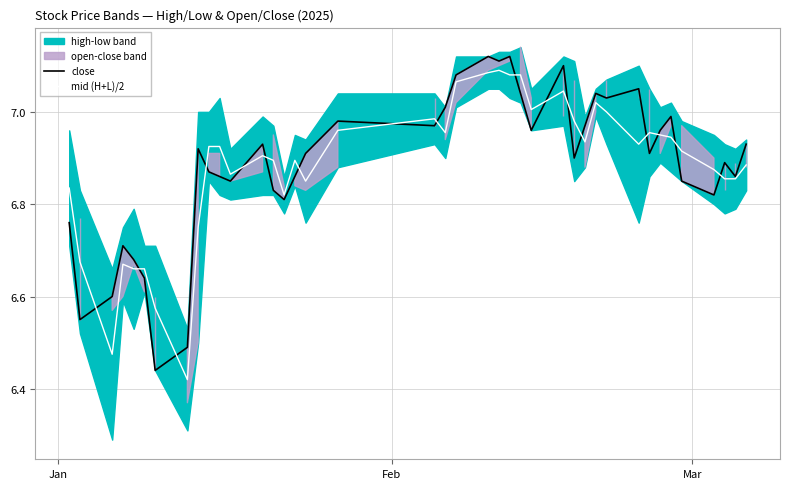

How many intersections are there between mid (H+L)/2 and close?

17